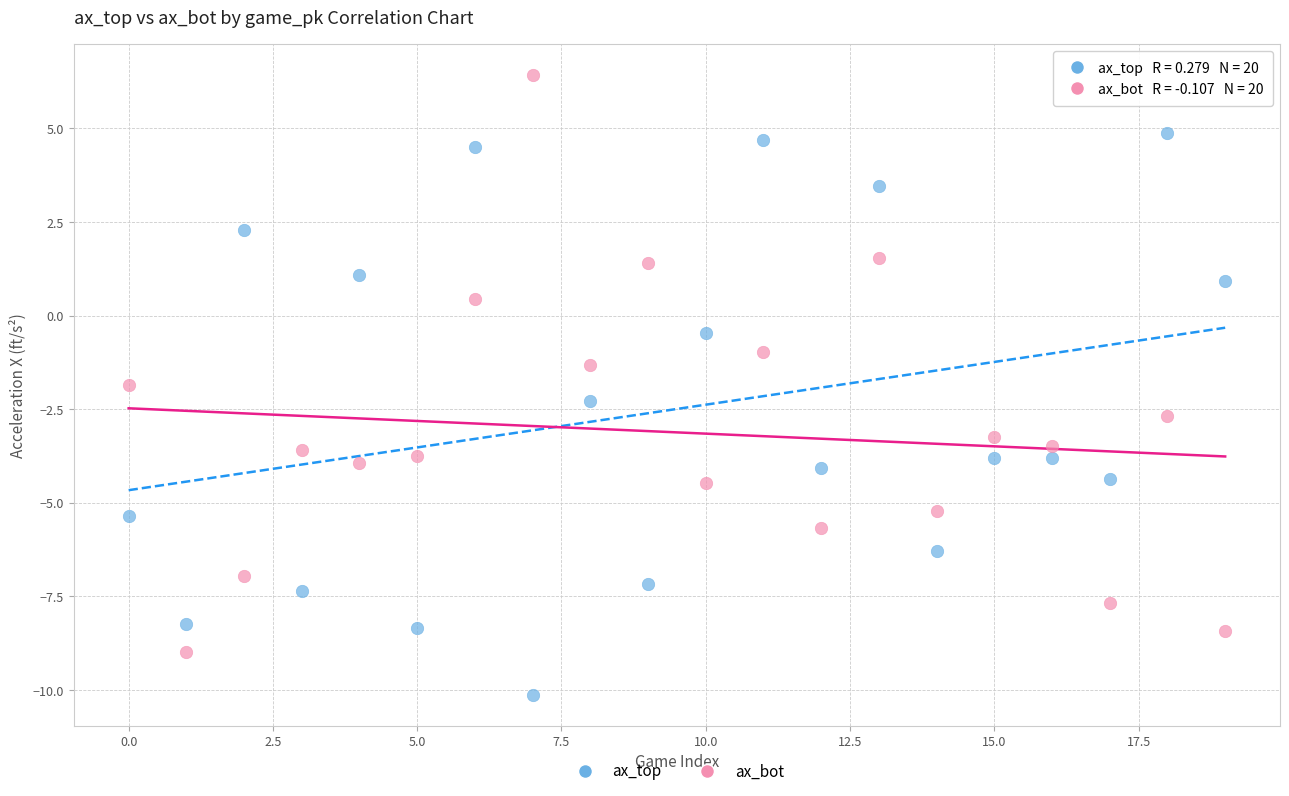

Across all data points, what is the range of Y values (max minus min)?

16.5